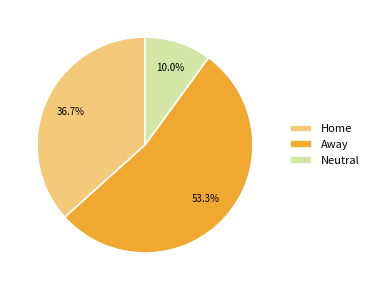

Approximately how many times larger is the value at Neutral compared to Away?

0.2